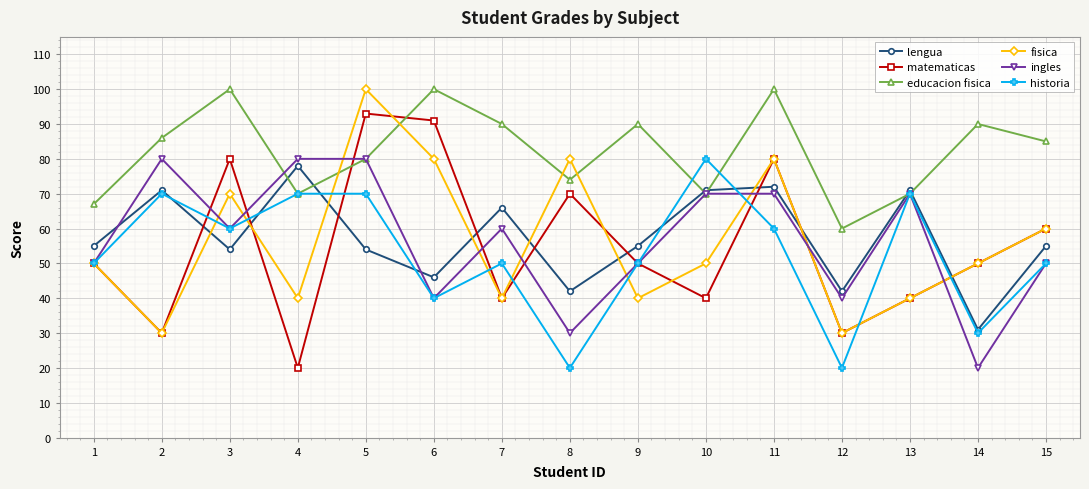

What is the difference between the maximum and minimum values in the matematicas series?

73